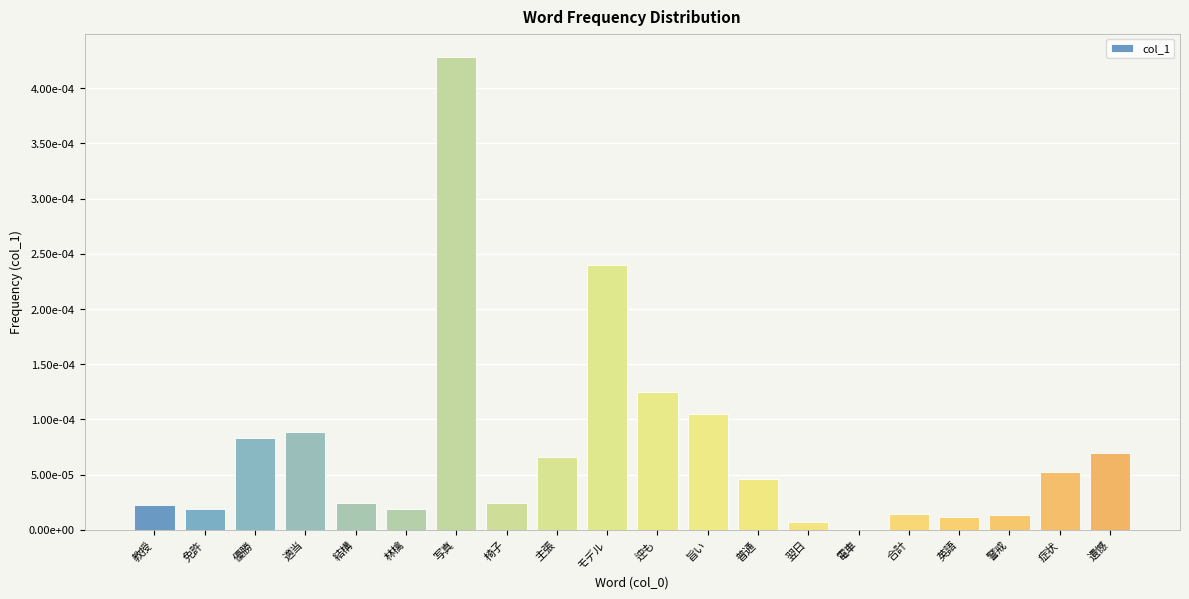

Rank the categories by value from highest to lowest.

写真, モデル, 迚も, 旨い, 適当, 優勝, 遺憾, 主張, 症状, 普通, 結構, 椅子, 教授, 免許, 林檎, 合計, 警戒, 英語, 翌日, 電車